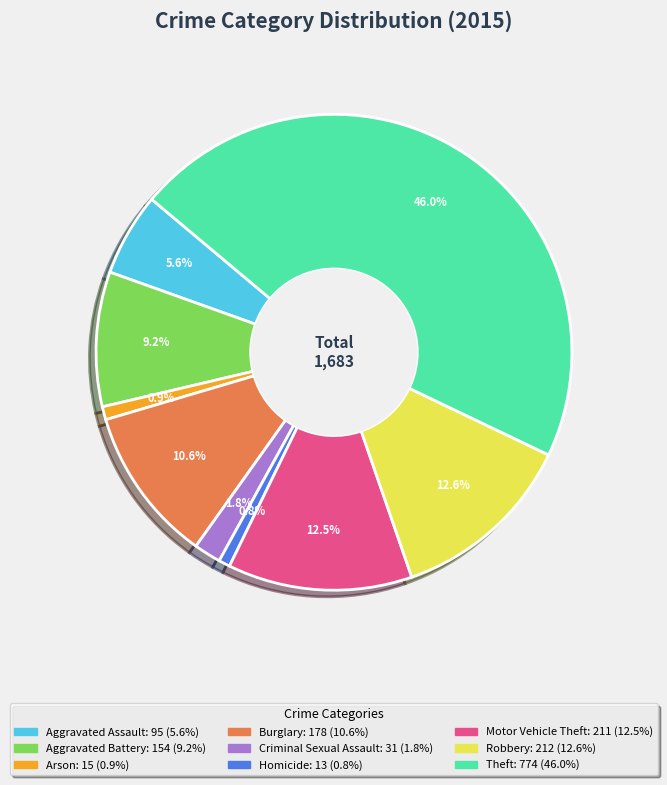

What percentage is the Robbery slice, to the nearest percent?

13%